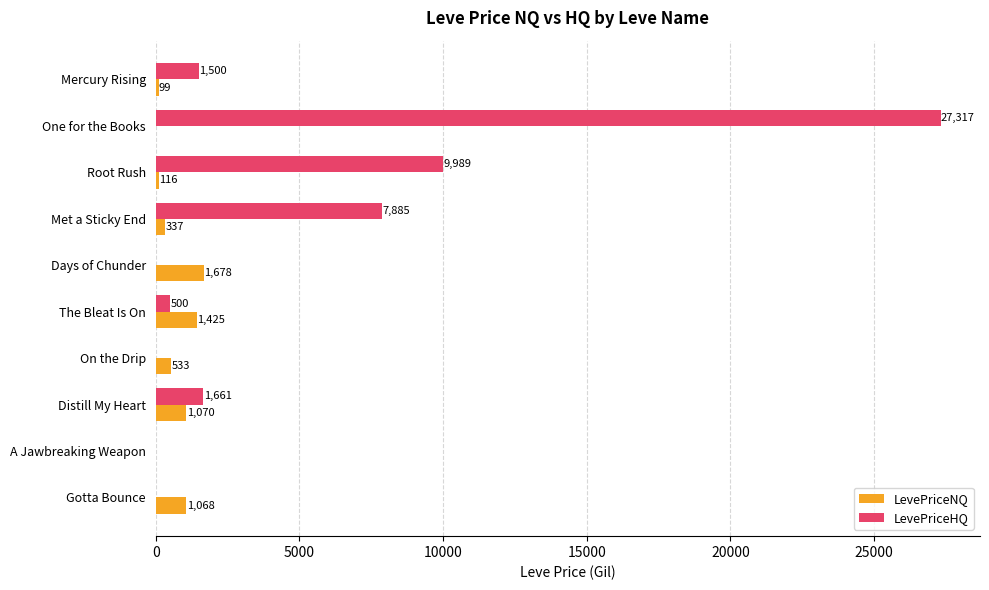

True or false: LevePriceHQ has a value of 0.0 at Days of Chunder.

True